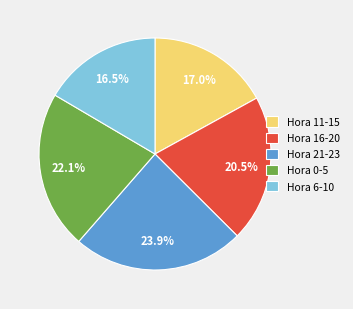

Between Hora 0-5 and Hora 11-15, which is larger?

Hora 0-5